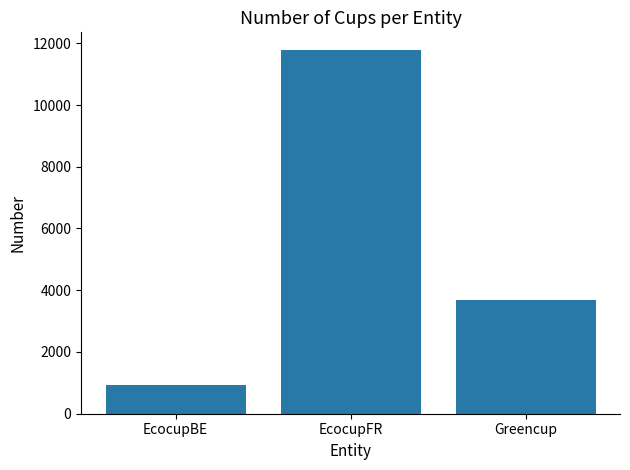

Does the chart contain stacked bars?

No